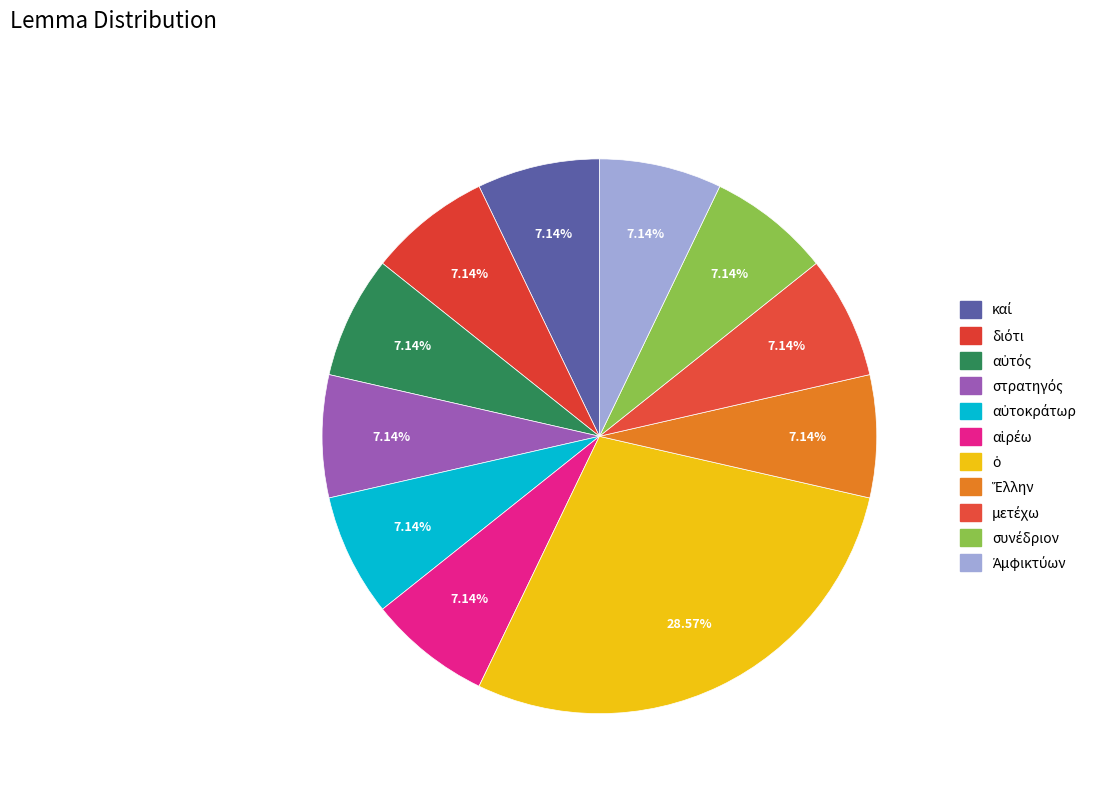

Is it true that μετέχω is 7% of the pie?

True